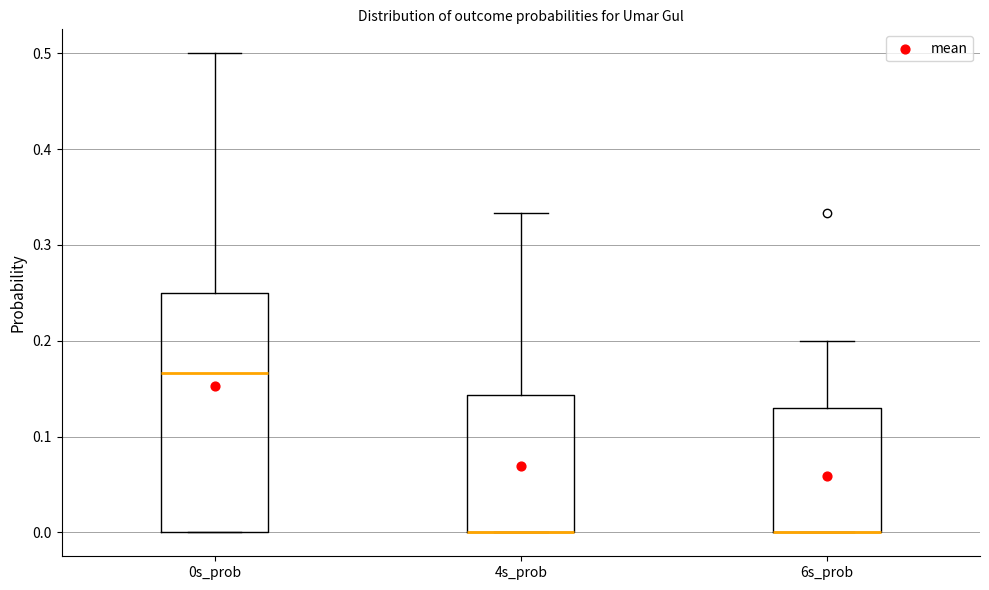

Reading left to right, transcribe this box plot: for each box, give where its median line is, the range the box spans, and where its two whiskers end, as read against the y-axis. The values are not printed on the chart, so give them approximately, as read against the axis.

0s_prob: median 0.17, box 0.00 to 0.25, whiskers 0.00 to 0.50
4s_prob: median 0.00 (drawn on the box's lower edge), box 0.00 to 0.14, whiskers 0.00 to 0.33
6s_prob: median 0.00 (drawn on the box's lower edge), box 0.00 to 0.13, whiskers 0.00 to 0.20